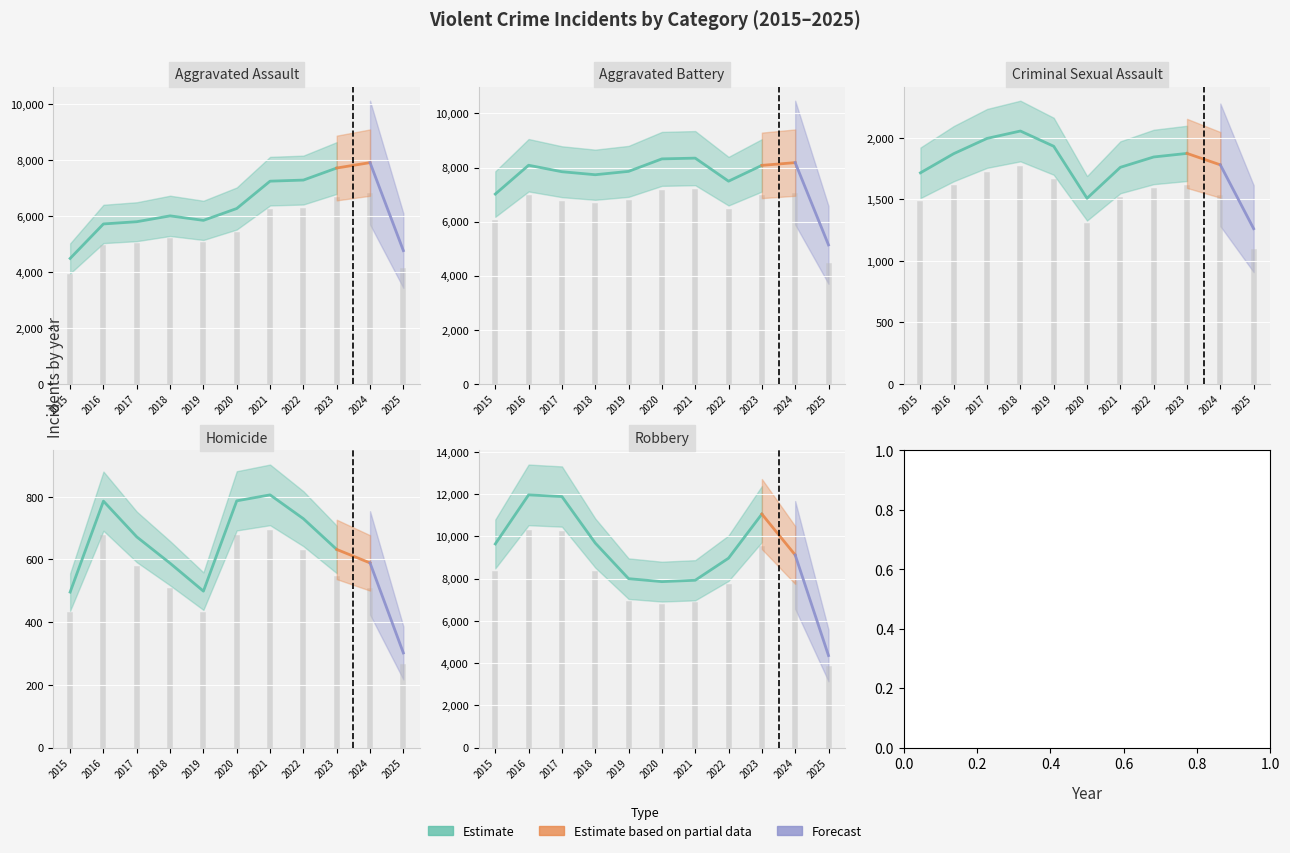

Where does the Homicide series first go above 632?

2016